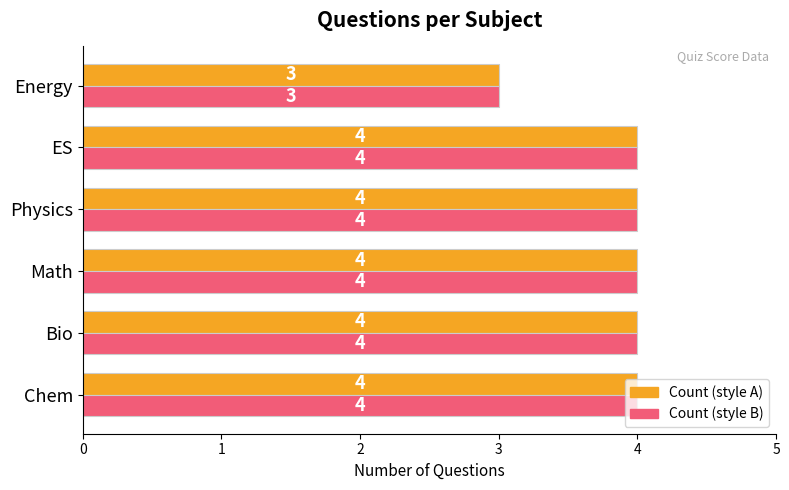

What is the total value across all series at Chem?

8